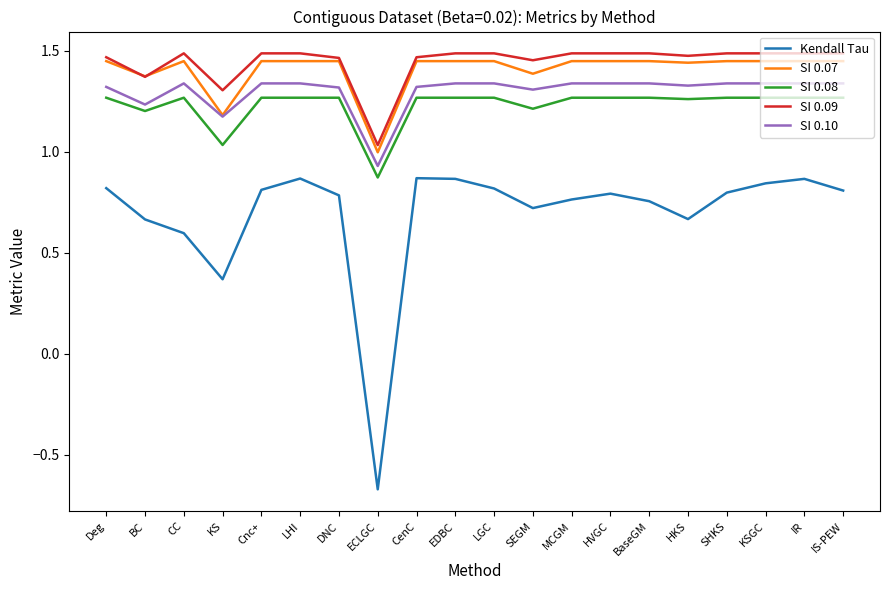

At how many categories does at least one series exceed 0?

20